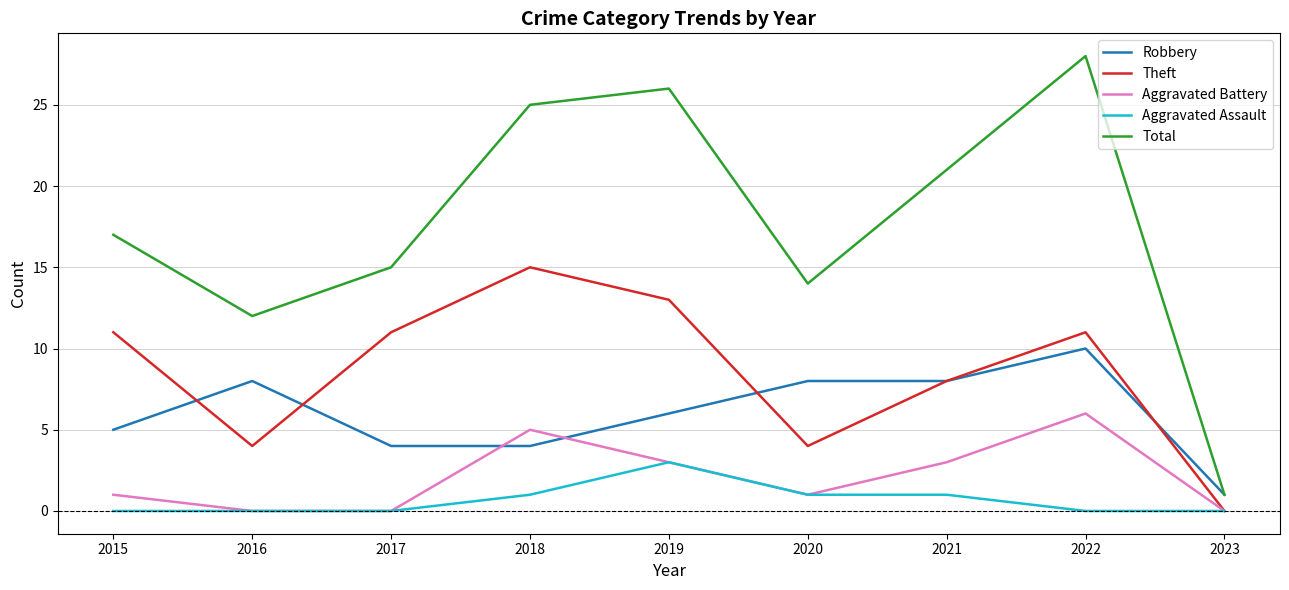

Is this an area chart (filled region under the line)?

No